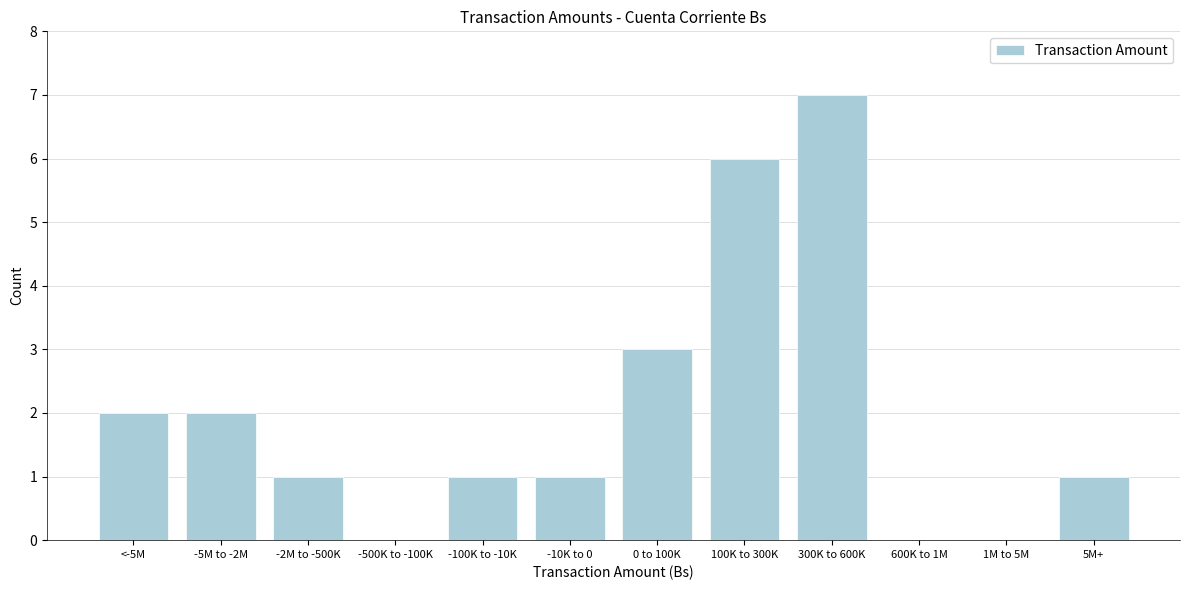

Reading left to right, transcribe all the data shown in this chart.

<-5M=2	-5M to -2M=2	-2M to -500K=1	-500K to -100K=0	-100K to -10K=1	-10K to 0=1	0 to 100K=3	100K to 300K=6	300K to 600K=7	600K to 1M=0	1M to 5M=0	5M+=1